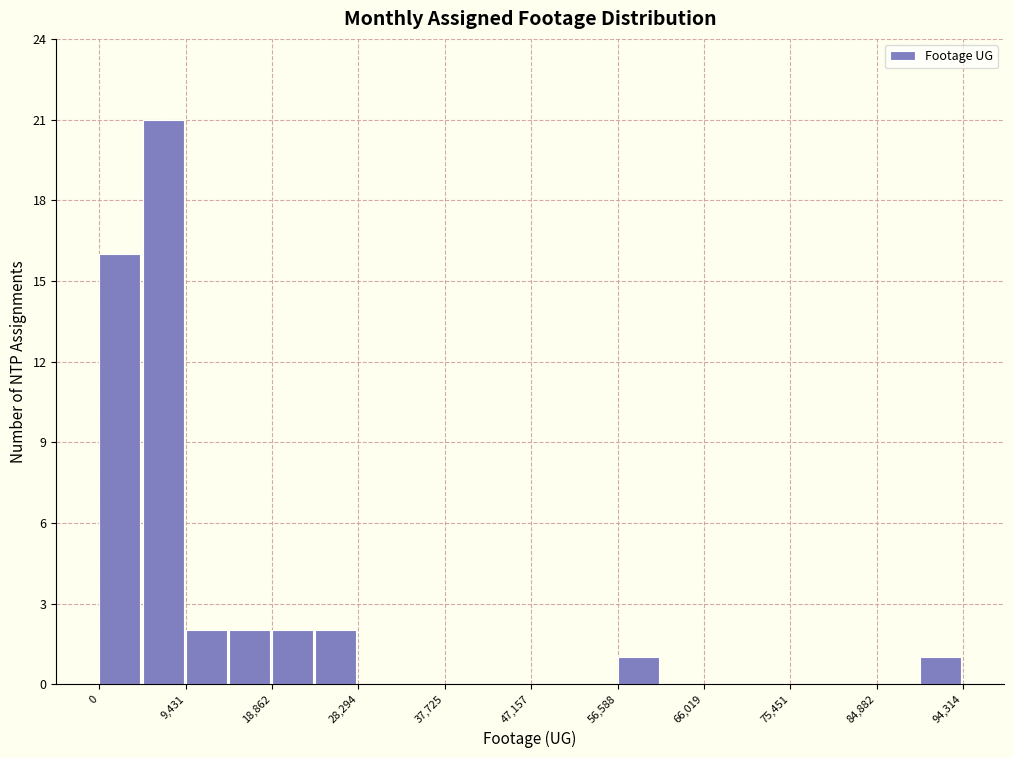

Over which range of the x-axis is the bar tallest?

5000 to 9000